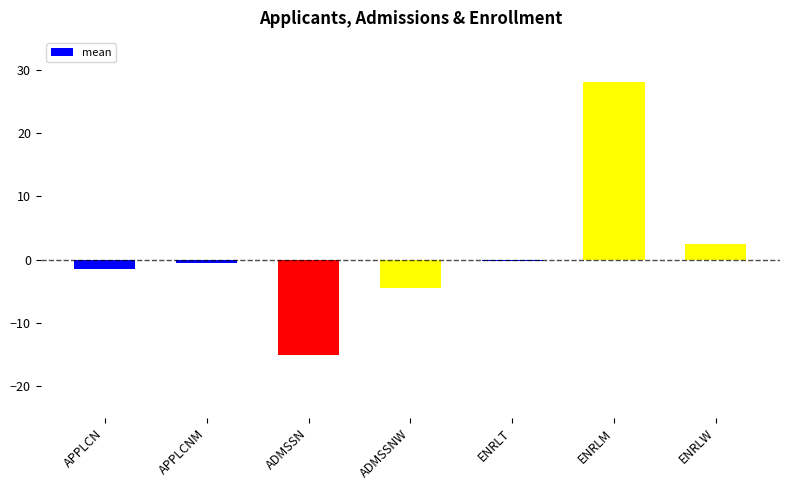

What is the change in value from APPLCN to ENRLW?

+4.0